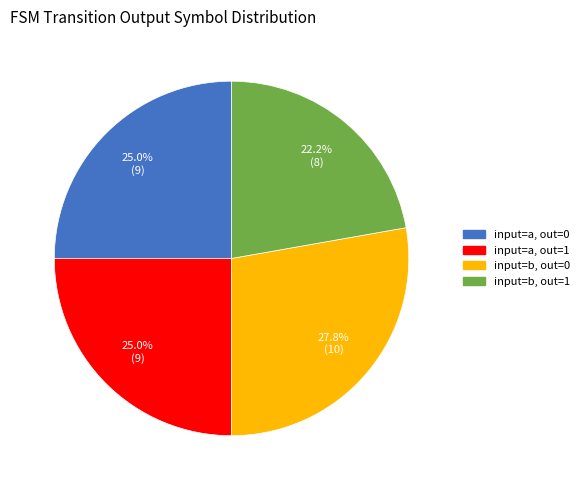

Is there any slice that represents more than half of the pie?

No